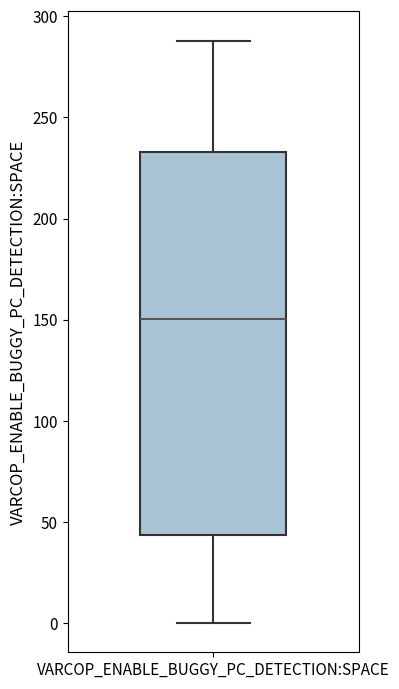

Transcribe this box plot: give where the median line is, the range the box spans, and where the two whiskers end, as read against the y-axis. The values are not printed on the chart, so give them approximately, as read against the axis.

median 150, box 45 to 235, whiskers 0 to 290